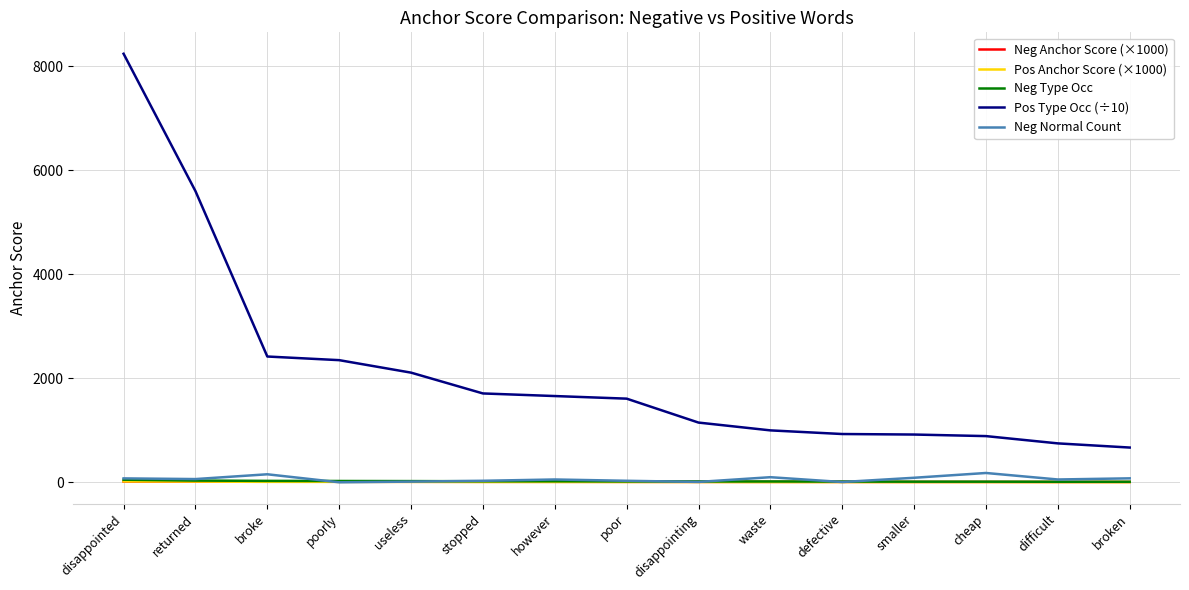

Is the value of Pos Type Occ (÷10) at however greater than the value of Neg Normal Count at poor?

Yes